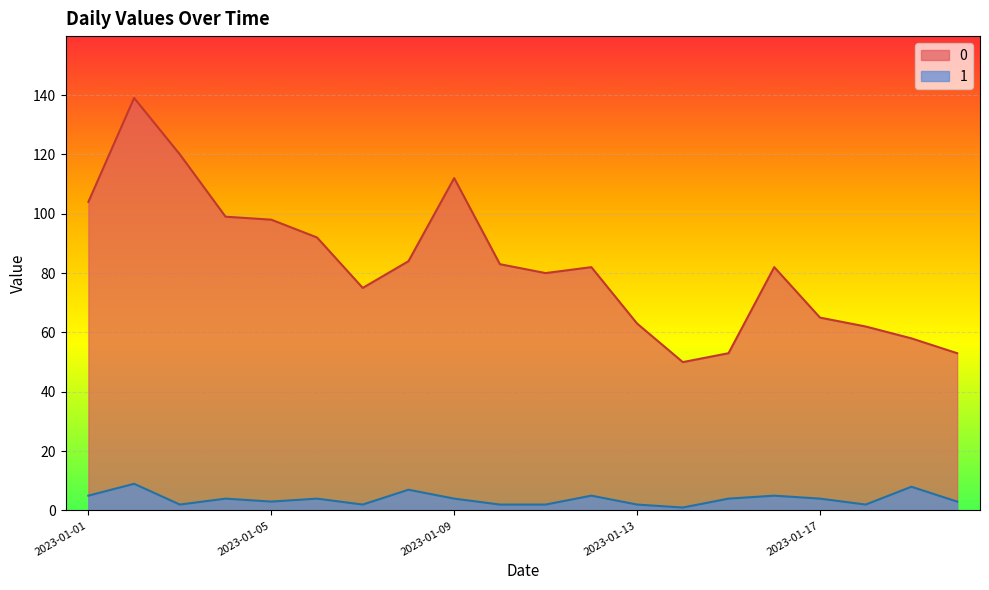

At 2023-01-15, list the series in order from smallest to largest.

1, 0